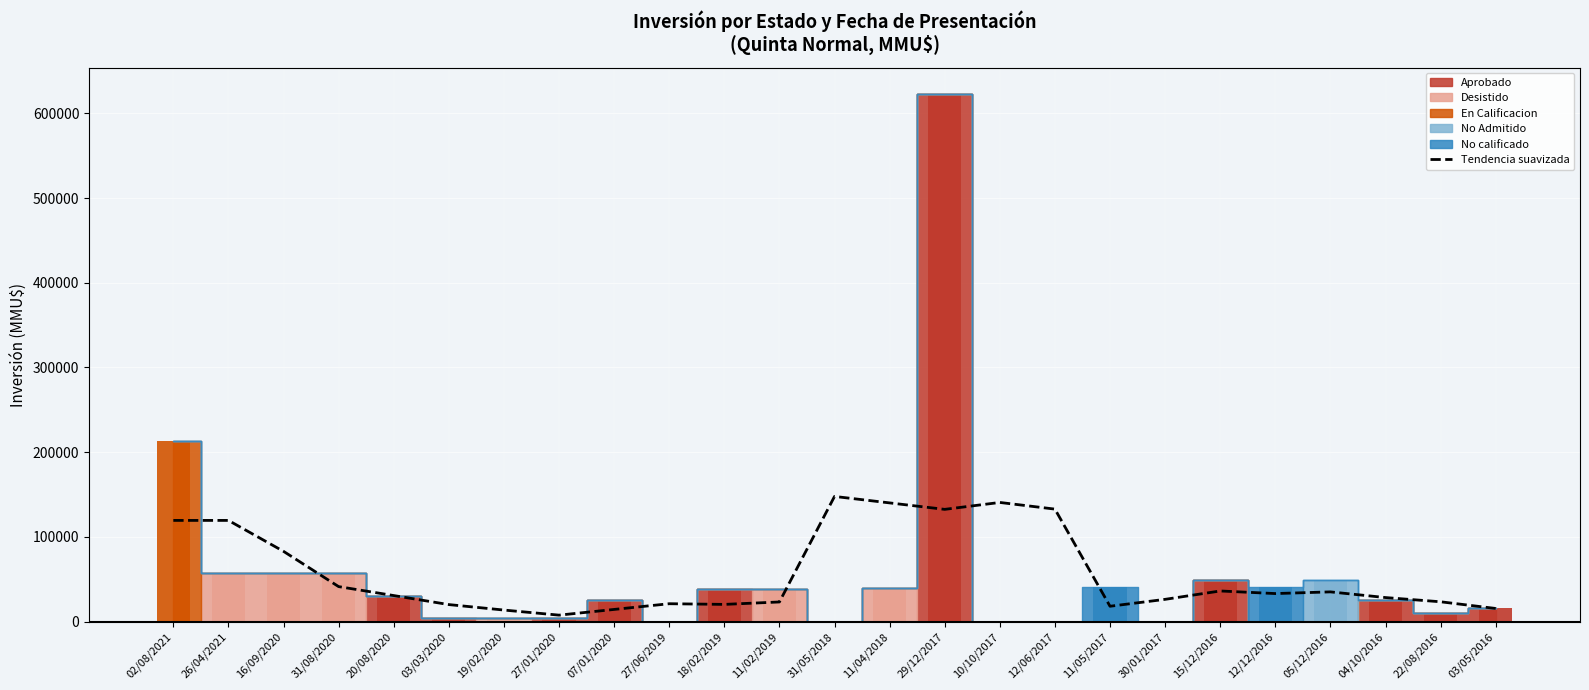

How many values are below 30728?

12